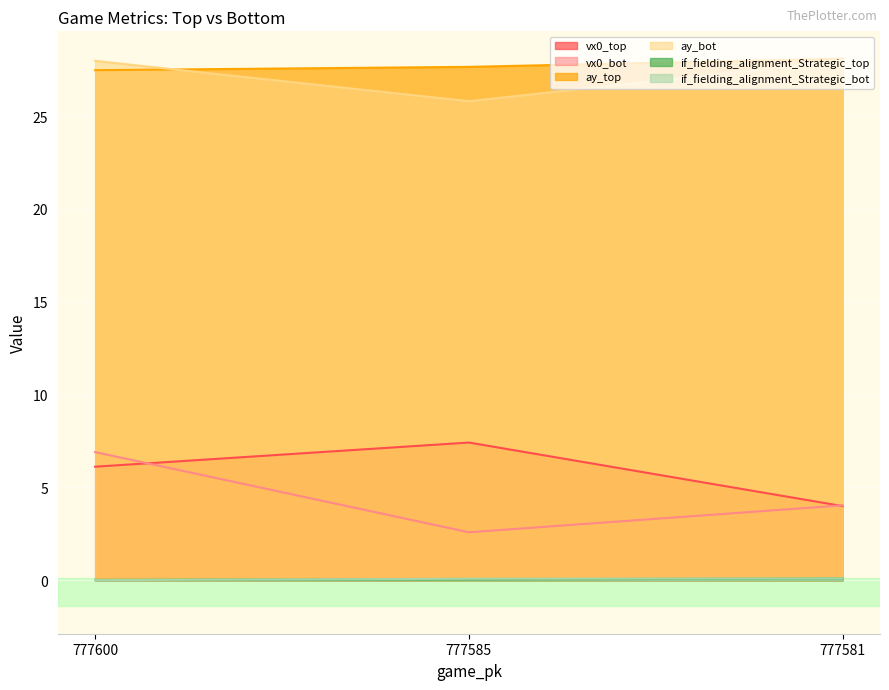

Read the ay_top value at 777585.

27.7